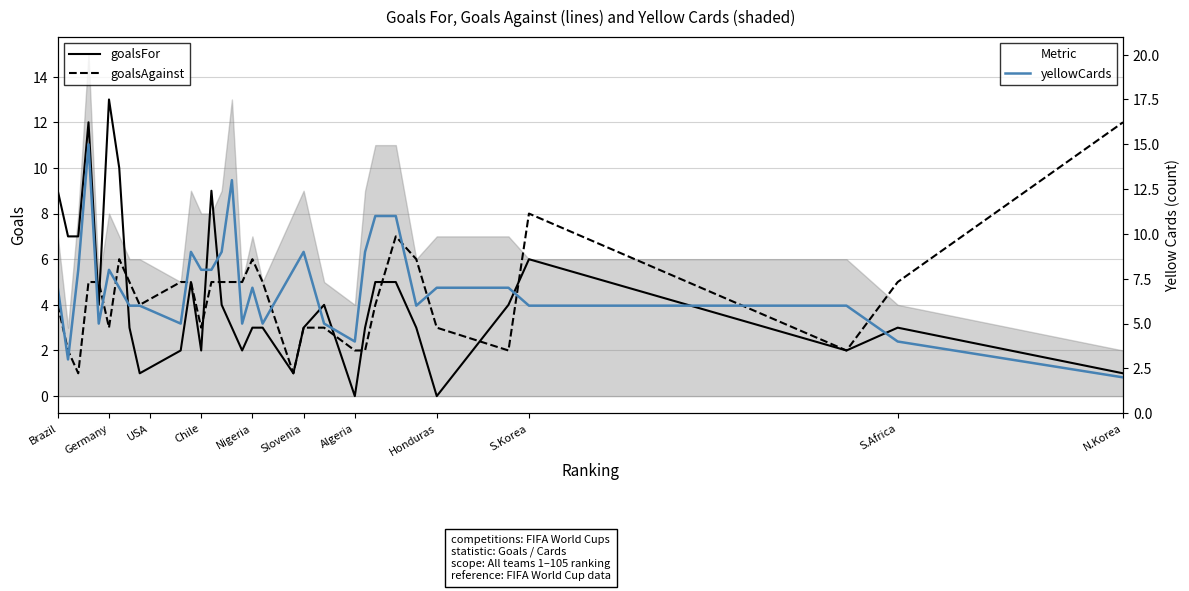

What is the value of the yellowCards point at the 2nd from the left?

3